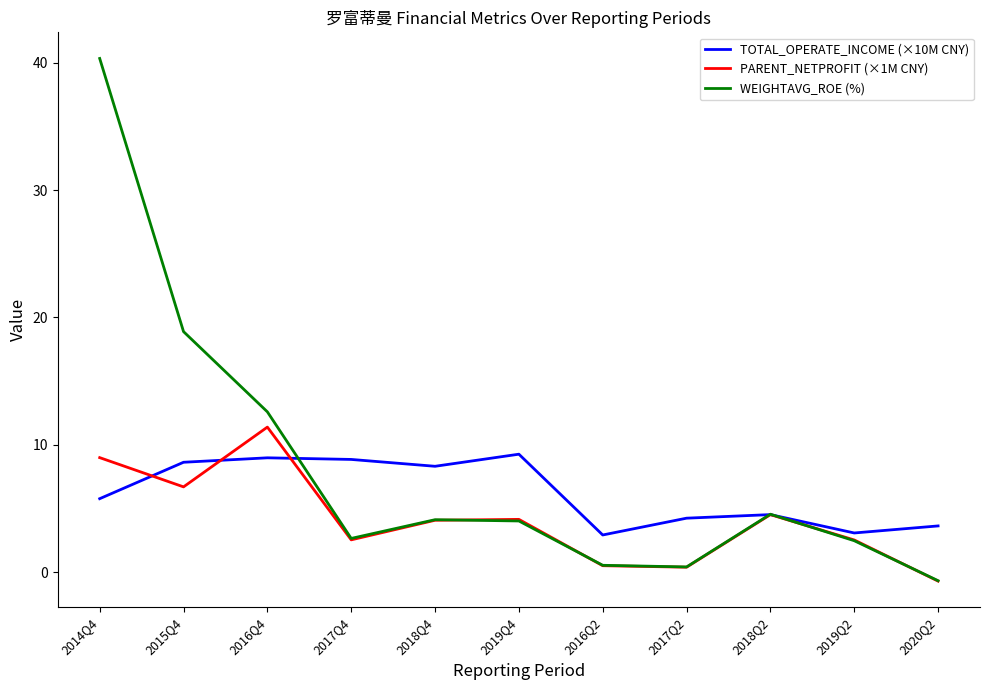

Rank the series by their average value, from lowest to highest.

PARENT_NETPROFIT (×1M CNY), TOTAL_OPERATE_INCOME (×10M CNY), WEIGHTAVG_ROE (%)